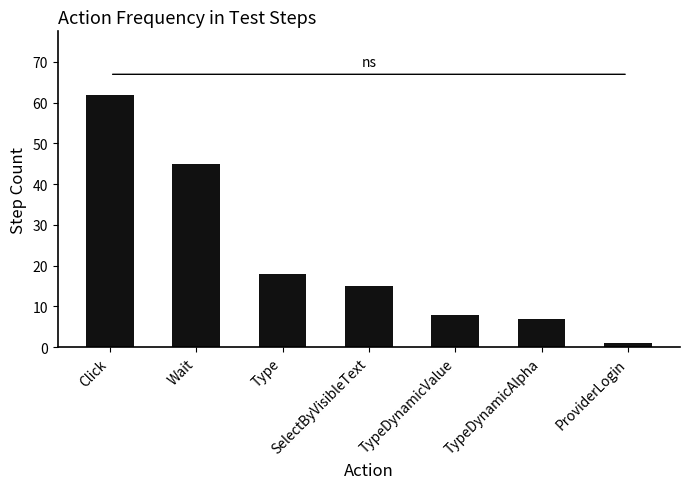

At which label is the value closest to 31?

Type